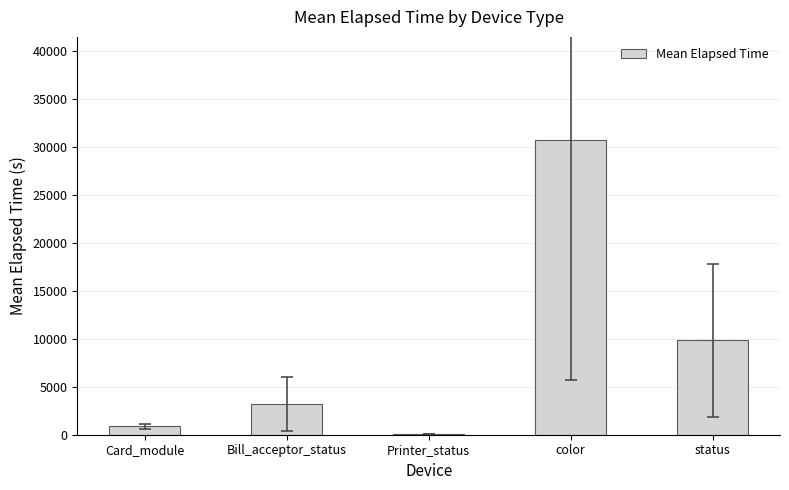

Where is the data nearest to the value 15406?

status